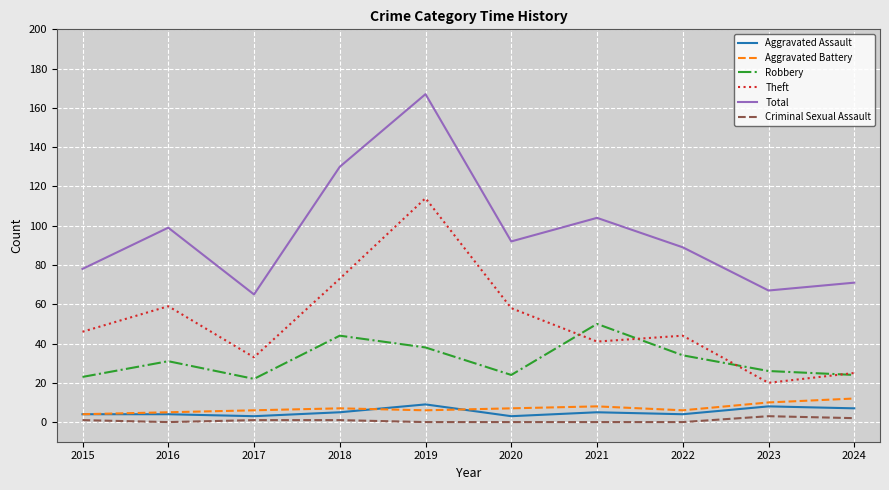

At which label is Total closest to 116?

2021